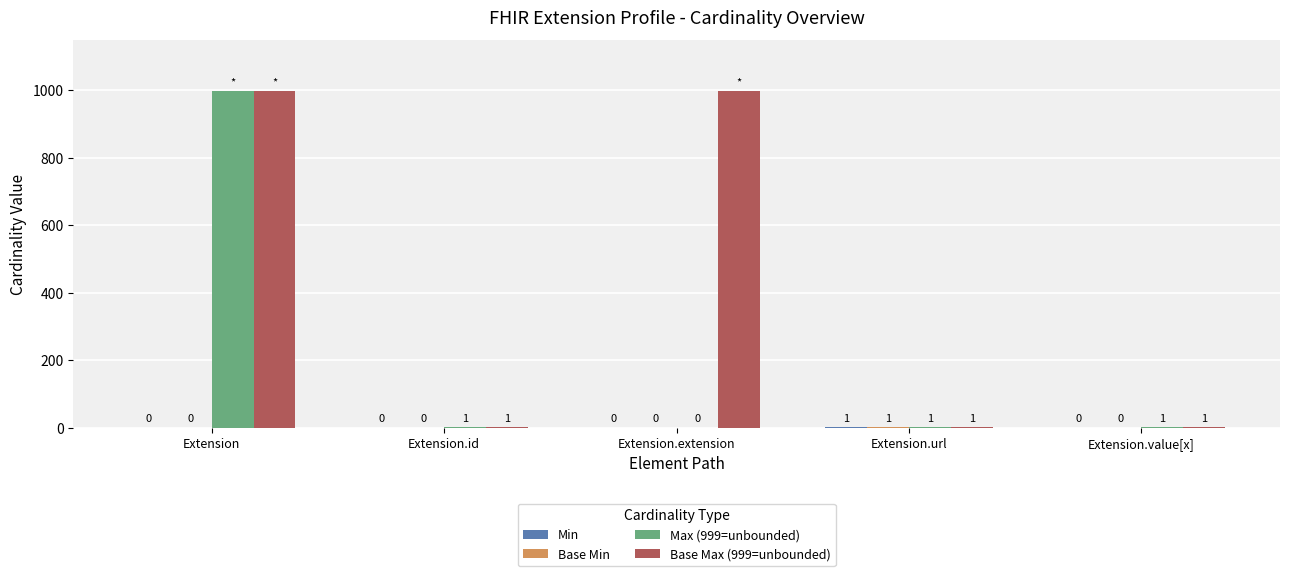

The value of Max (999=unbounded) at Extension.value[x] is 1. True or false?

True